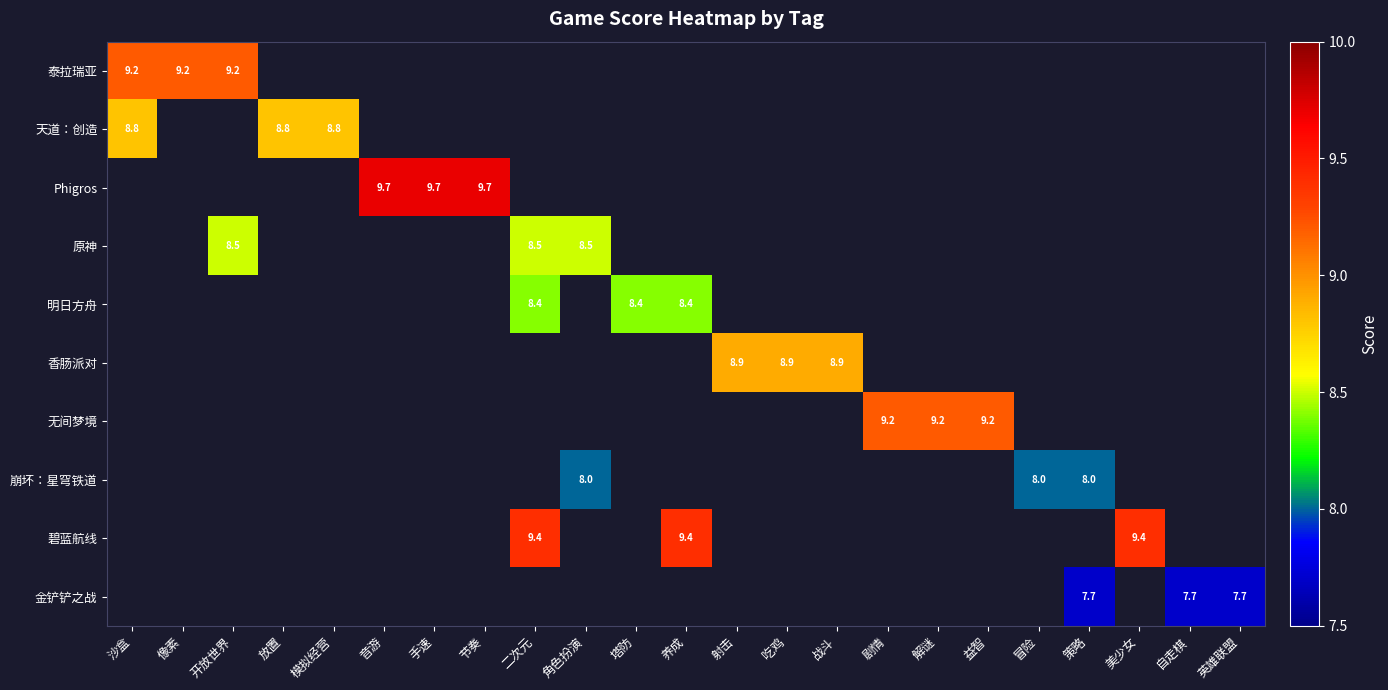

List the labels in order of 泰拉瑞亚 value, largest first.

沙盒, 像素, 开放世界, 放置, 模拟经营, 音游, 手速, 节奏, 二次元, 角色扮演, 塔防, 养成, 射击, 吃鸡, 战斗, 剧情, 解谜, 益智, 冒险, 策略, 美少女, 自走棋, 英雄联盟